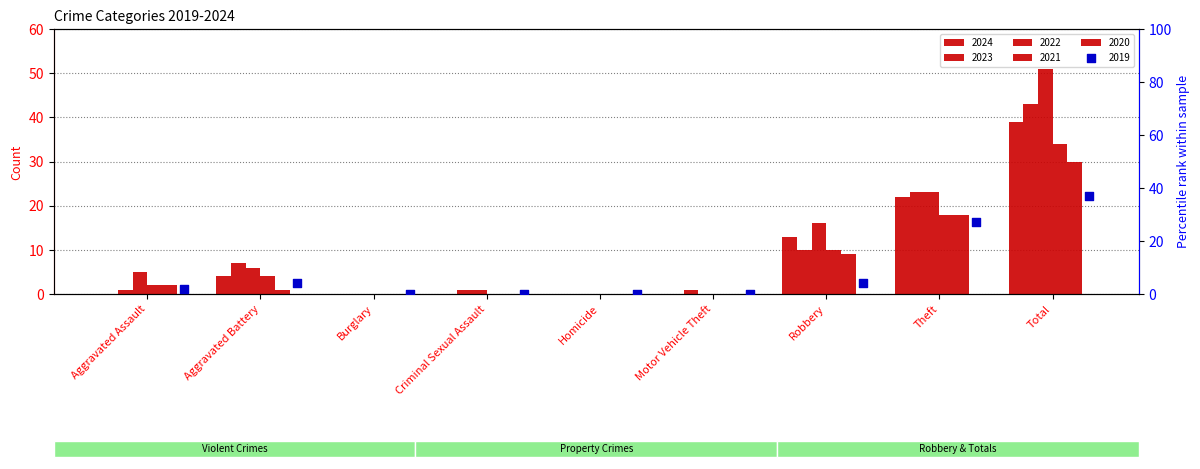

At how many categories does at least one series exceed 42?

1